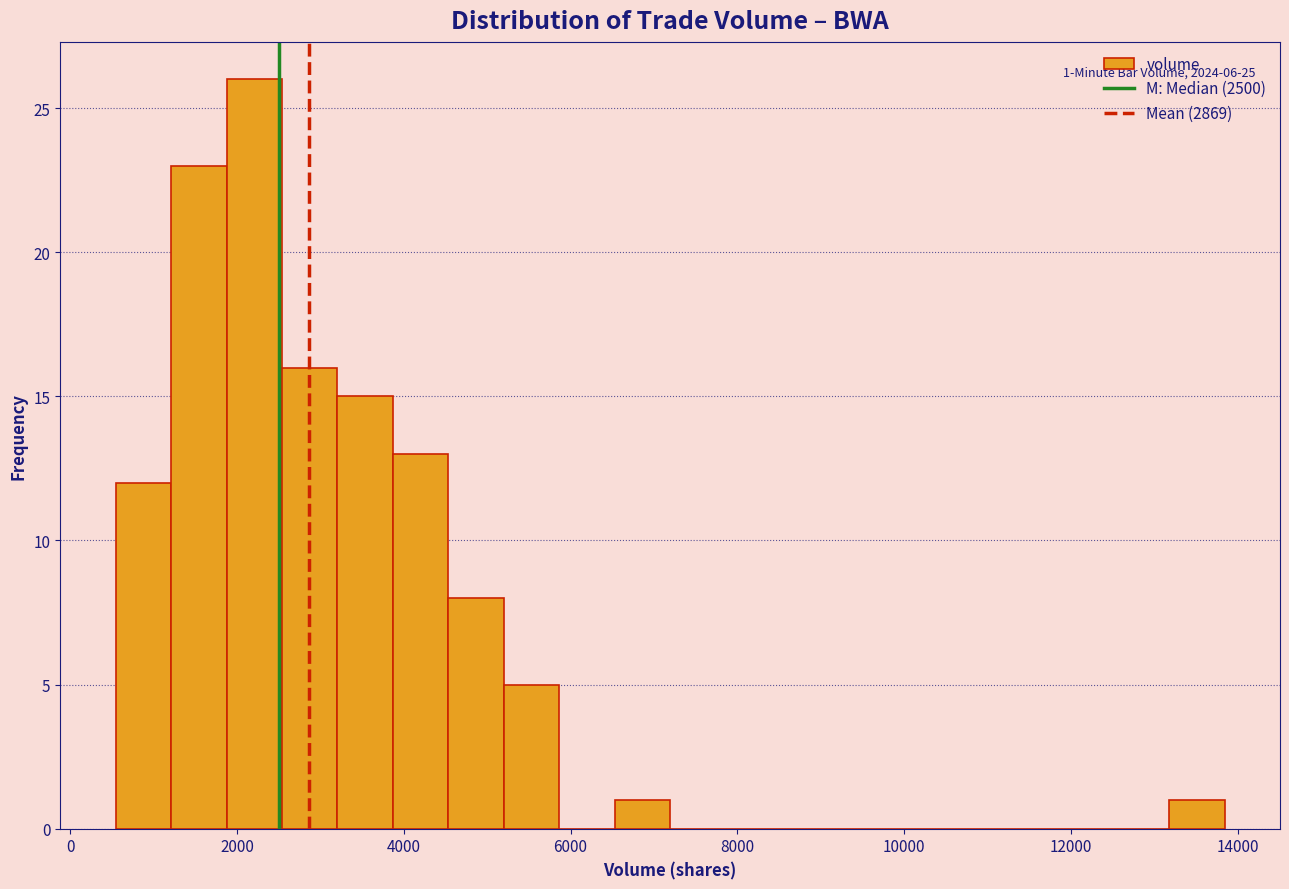

Read against the x-axis, roughly where is the centre of the tallest bar?

2200